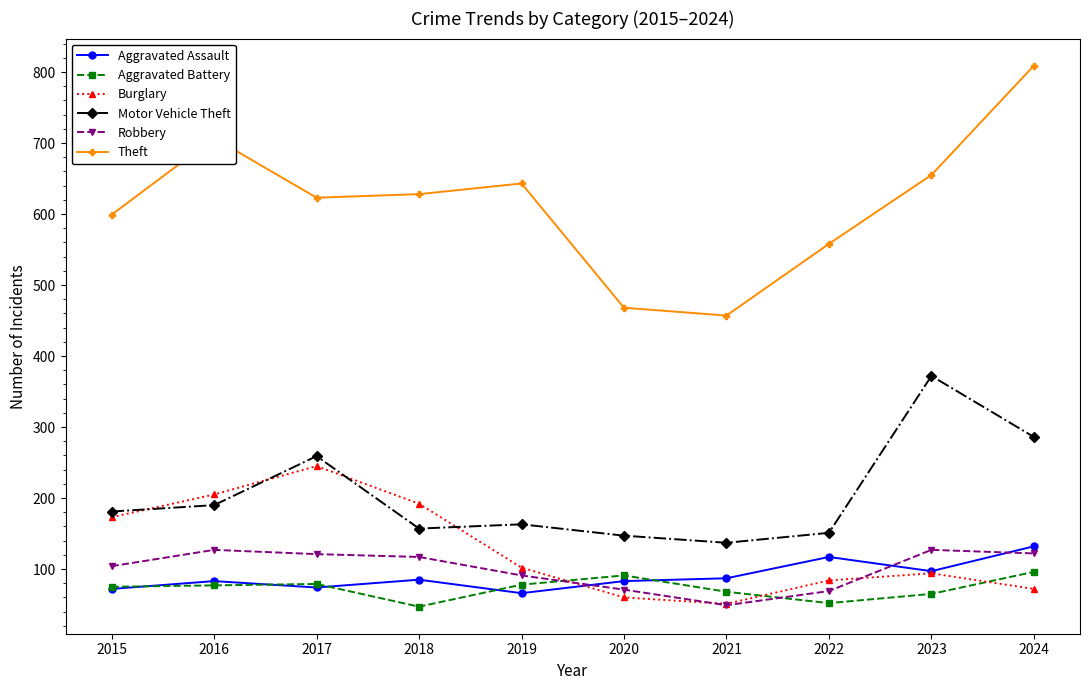

How many intersections are there between Robbery and Burglary?

3